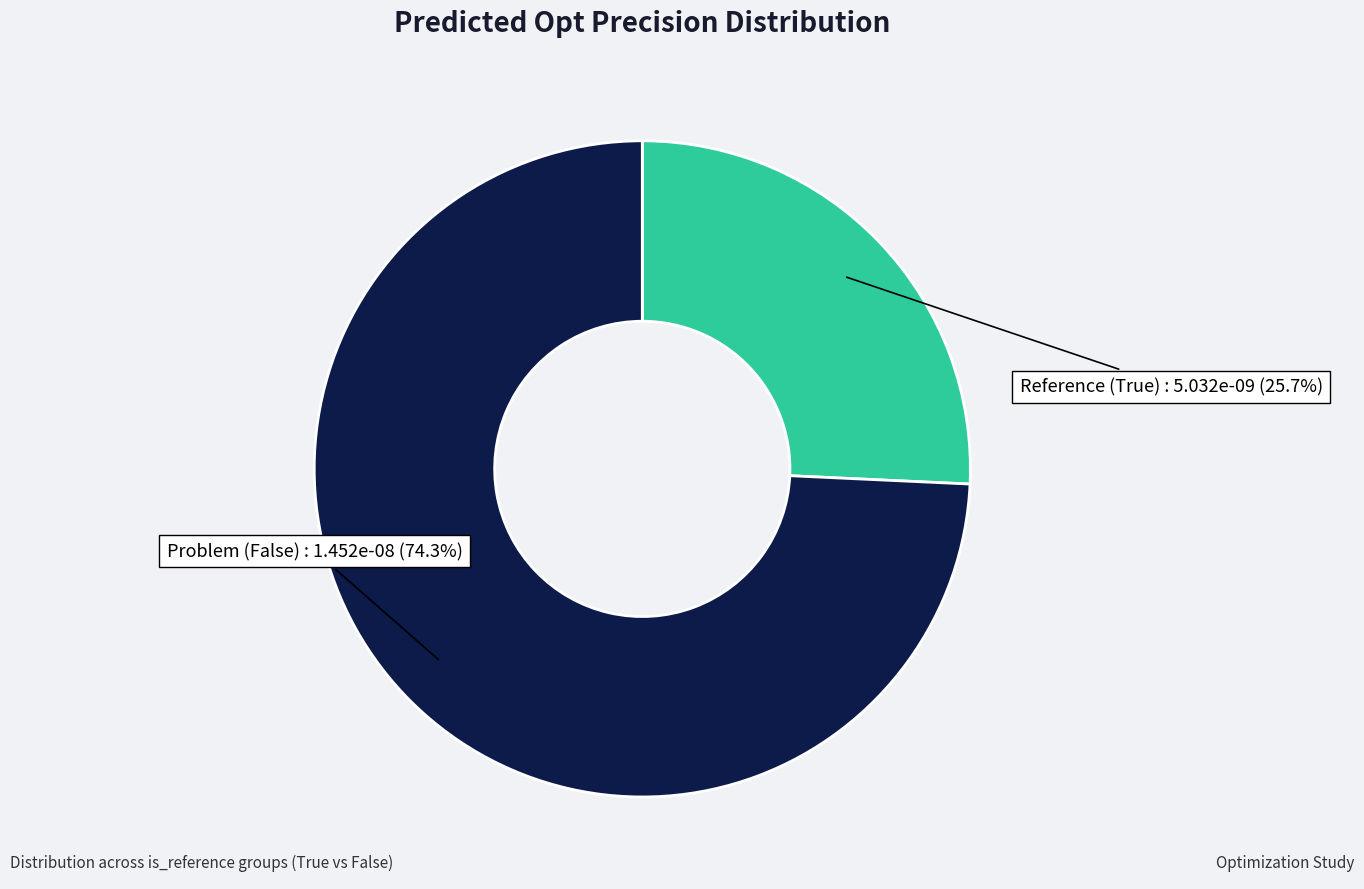

To the nearest percent, what is the combined percentage of Problem (False) and Reference (True)?

100%